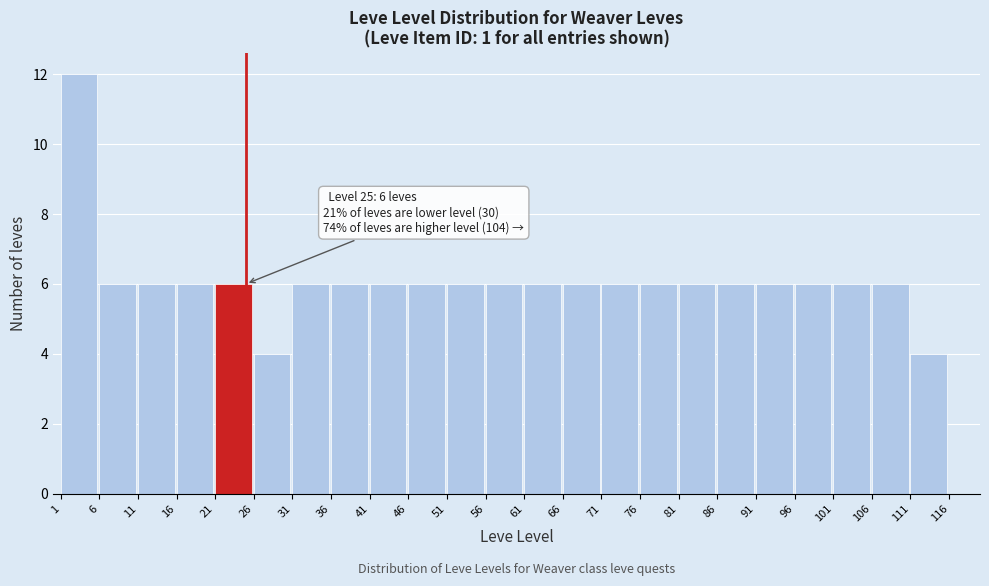

Over which range of the x-axis is the bar tallest?

1 to 6